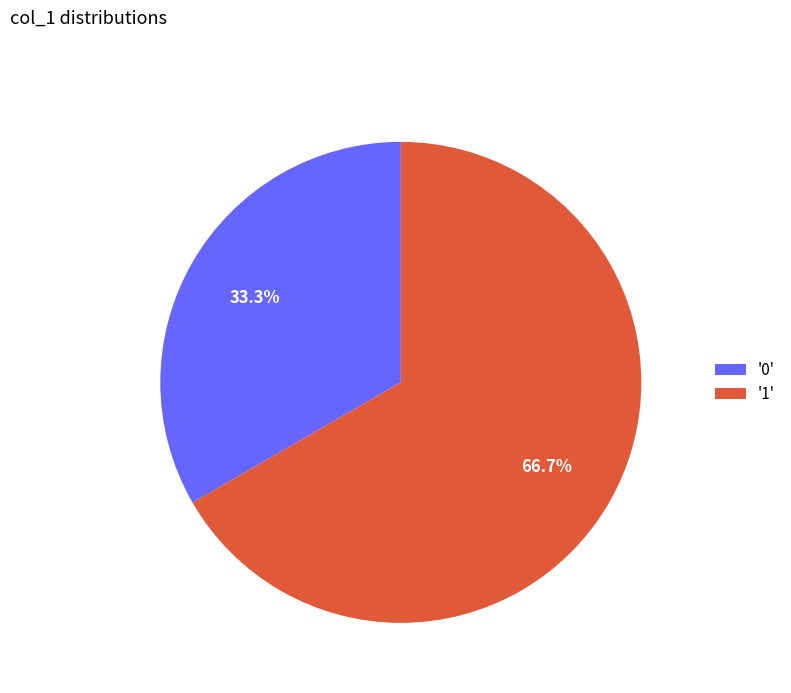

What is the smallest slice in the pie chart?

'0'